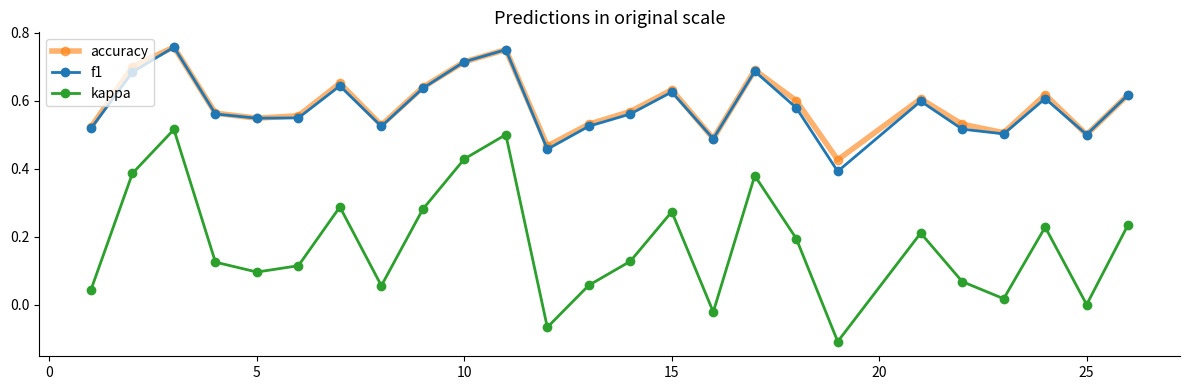

In kappa, how many points are higher than both neighbors (excluding endpoints)?

7